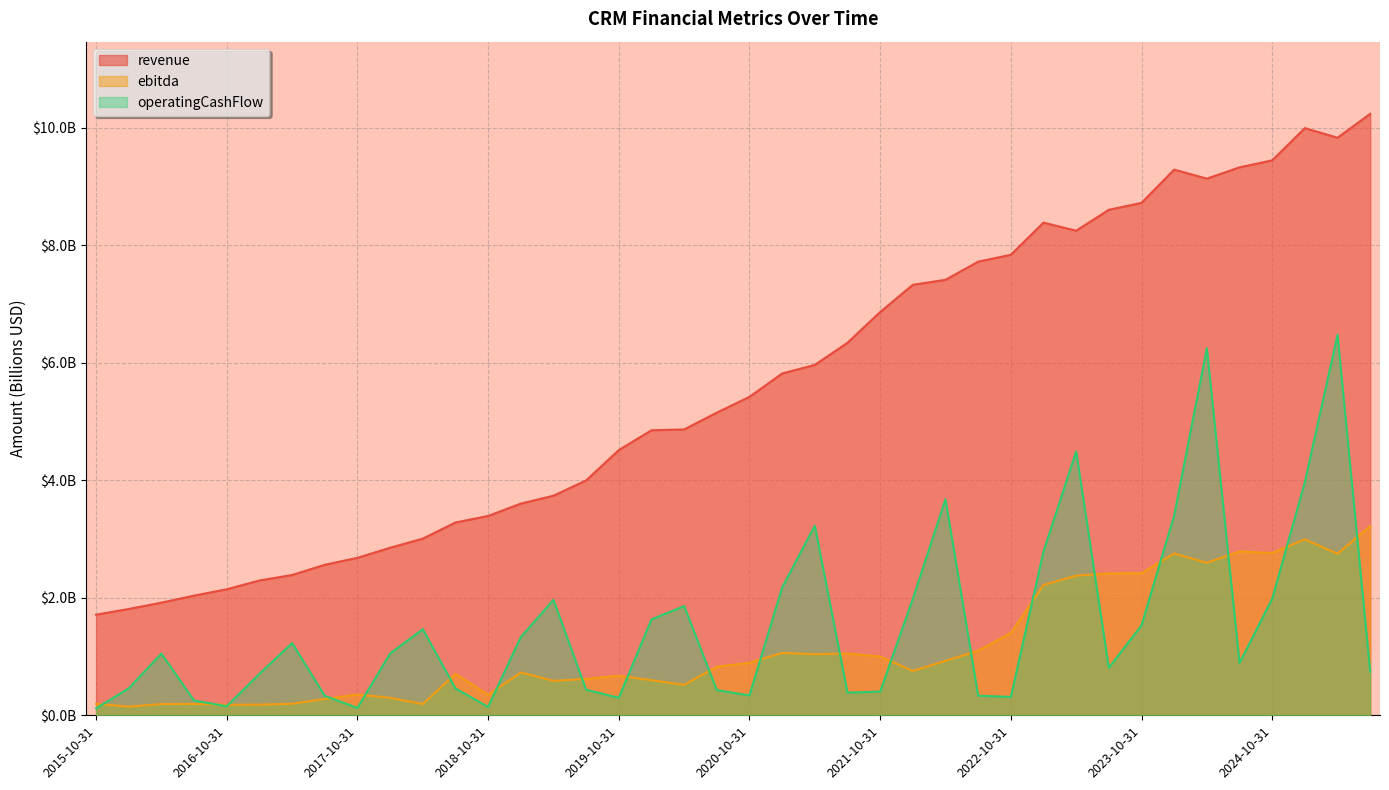

True or false: operatingCashFlow and revenue intersect in this chart.

False